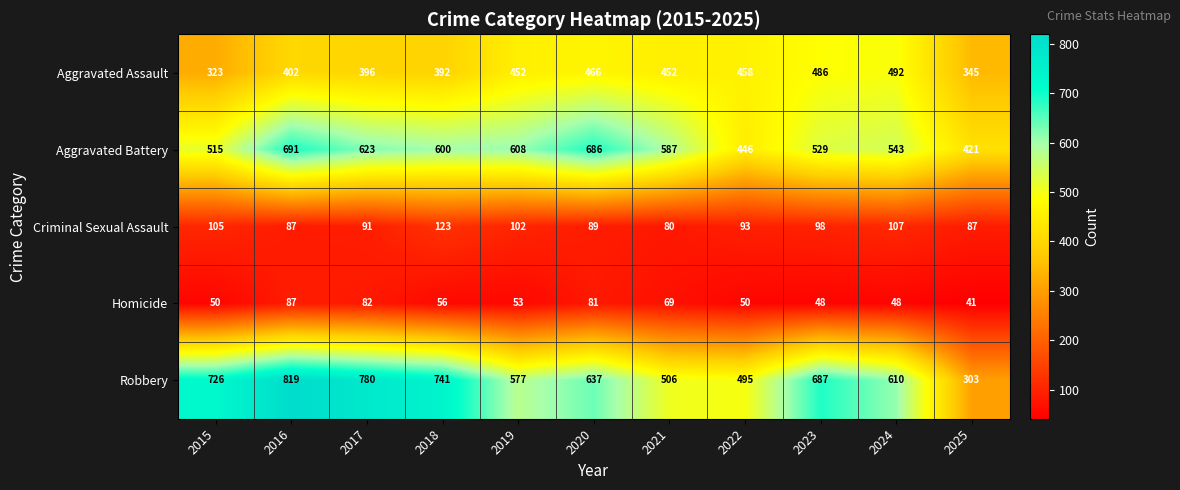

List the series in order of their peak value, highest first.

Robbery, Aggravated Battery, Aggravated Assault, Criminal Sexual Assault, Homicide